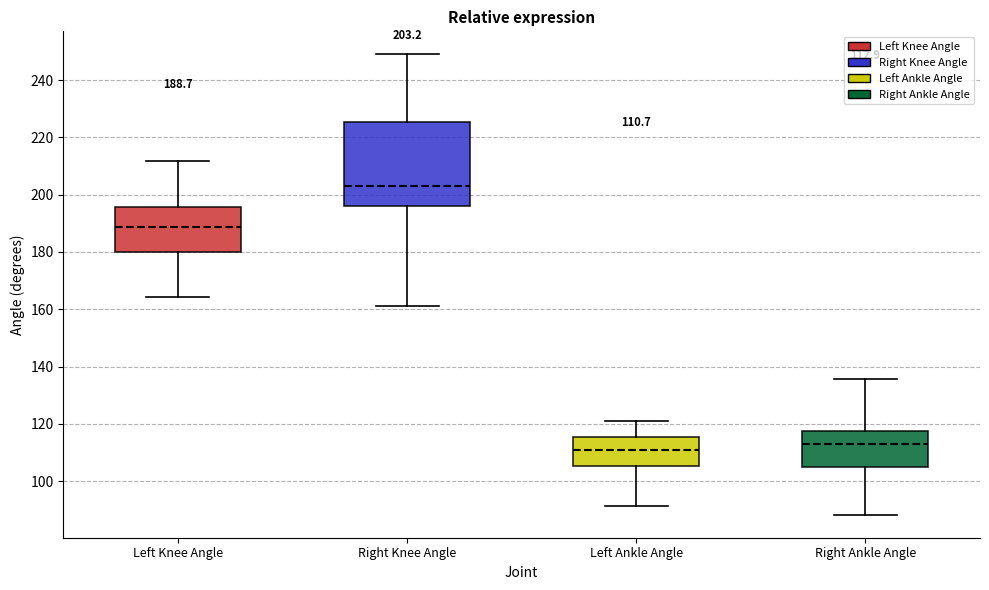

Which box's median line is the lowest?

Left Ankle Angle